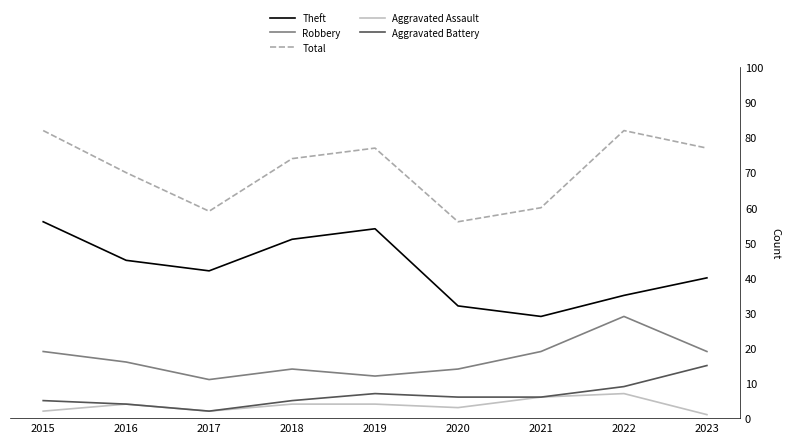

List the series in order of their peak value, highest first.

Total, Theft, Robbery, Aggravated Battery, Aggravated Assault